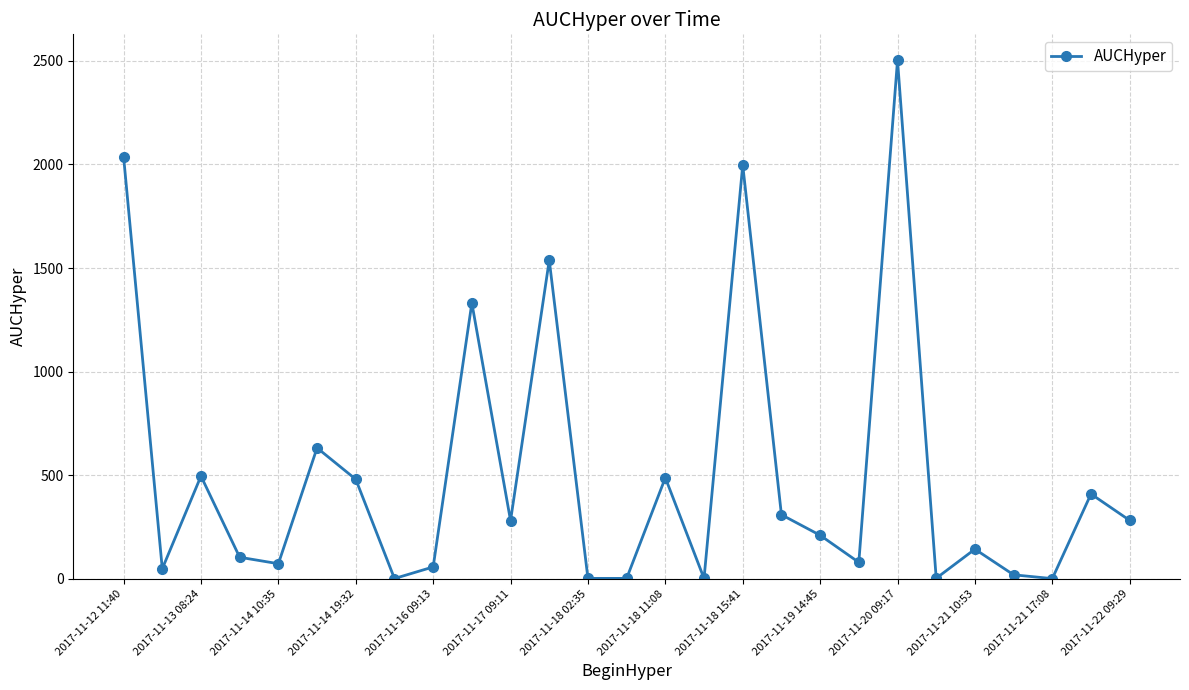

What is the average value?

500.7